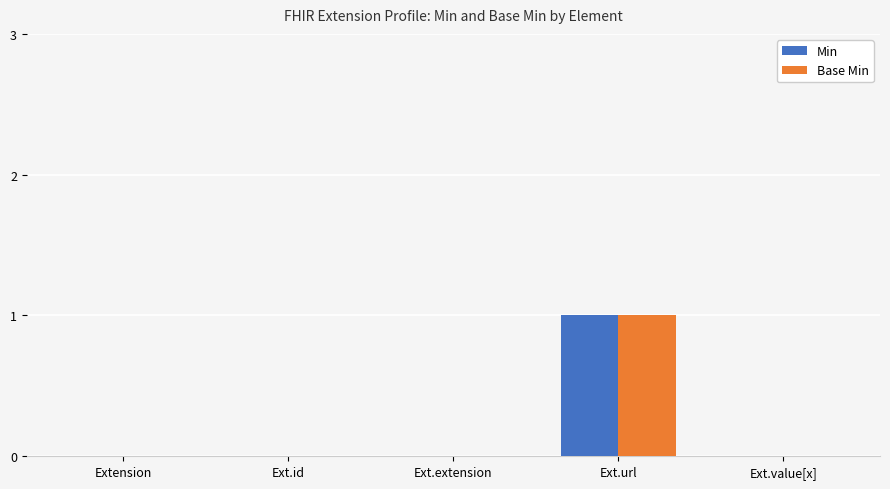

How many data points does each series have?

5